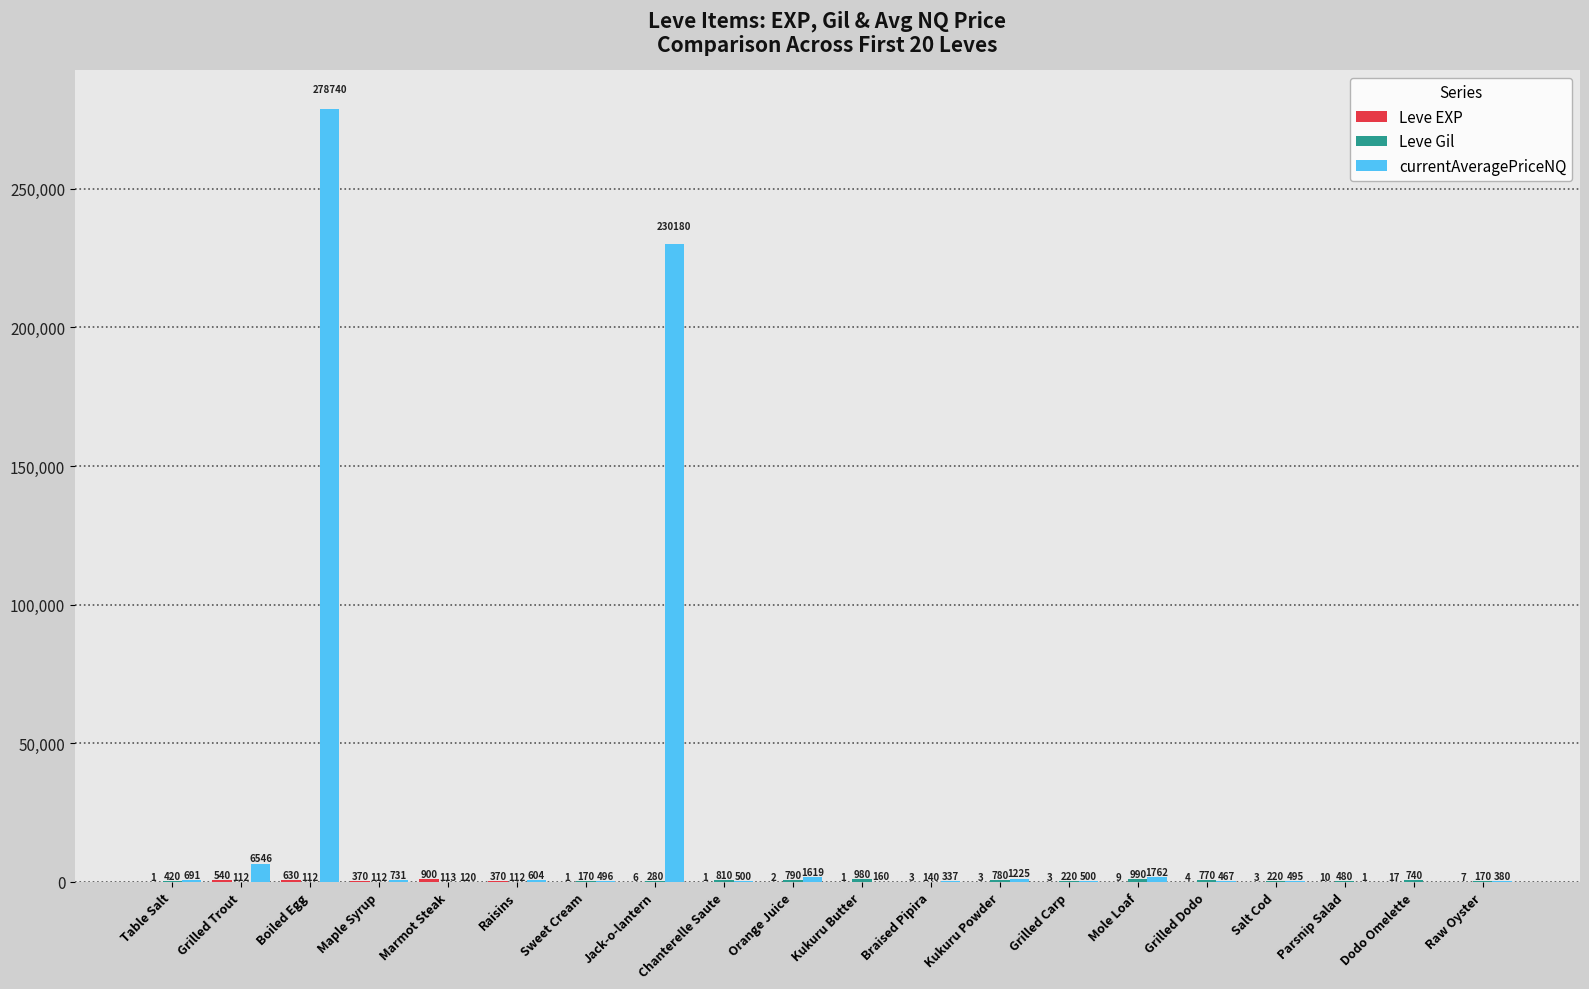

What is the spread (max minus min) of values at Raw Oyster?

373.0